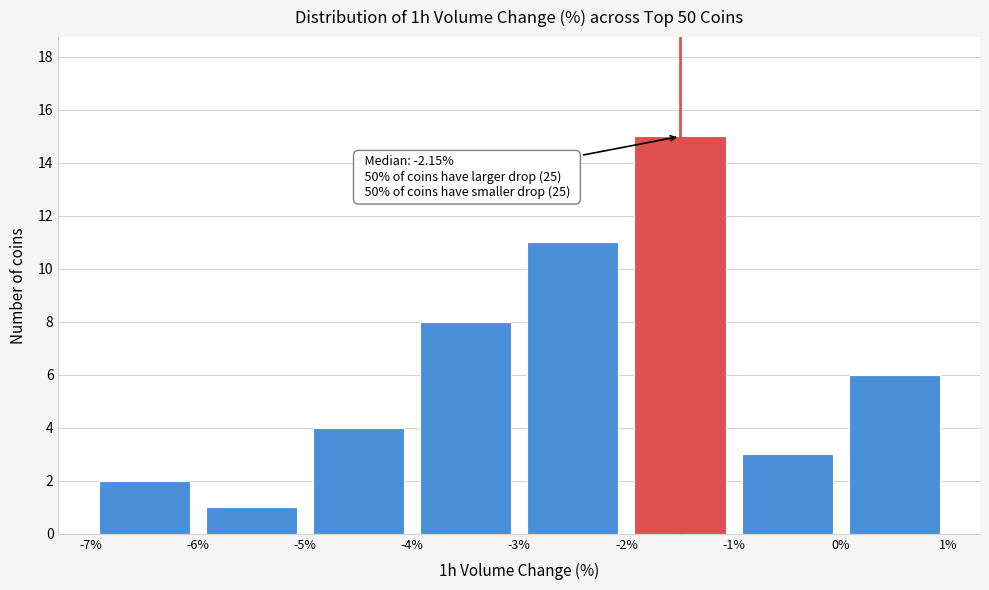

Which range on the x-axis has the tallest bar?

-2% to -1%